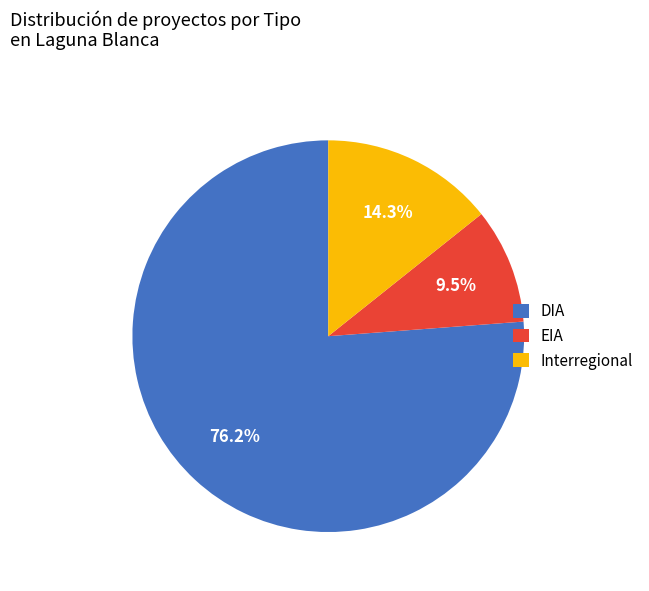

How many slices are in this pie chart?

3